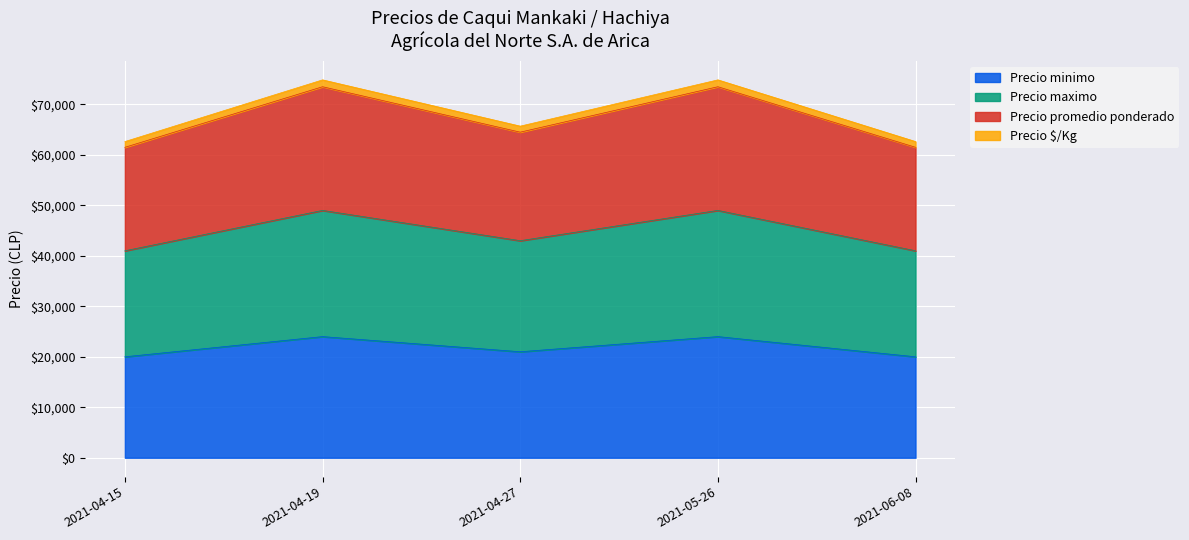

What is the minimum value shown in the chart?

20000